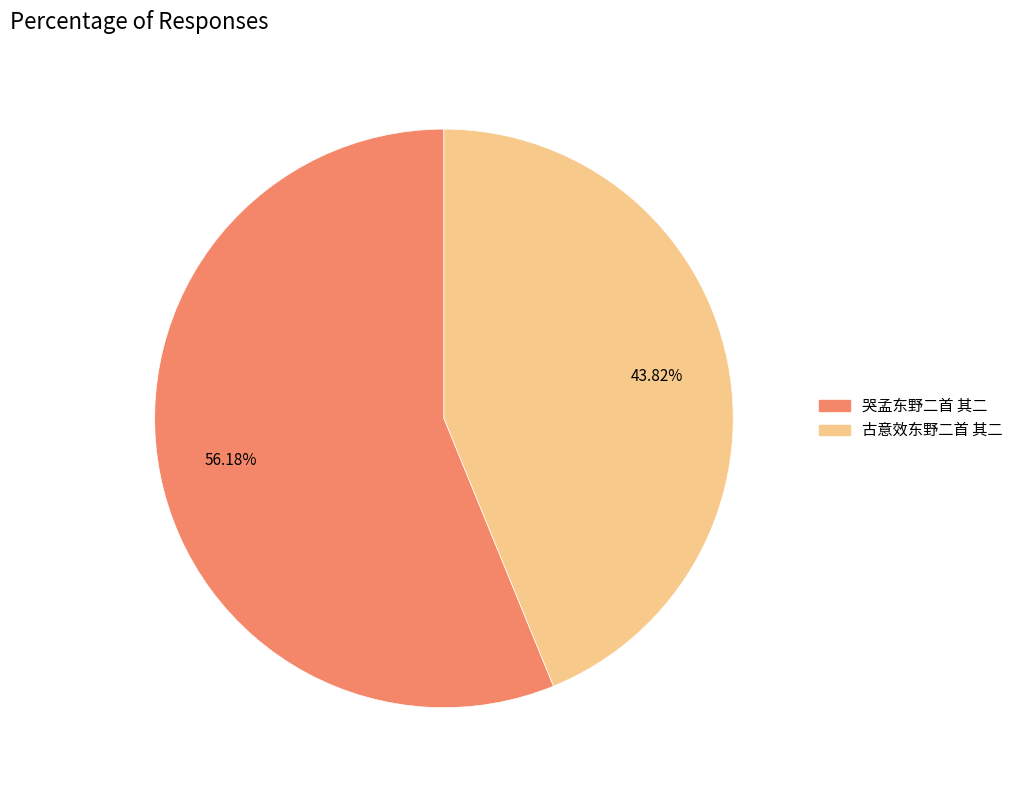

Does any single category account for the majority?

Yes